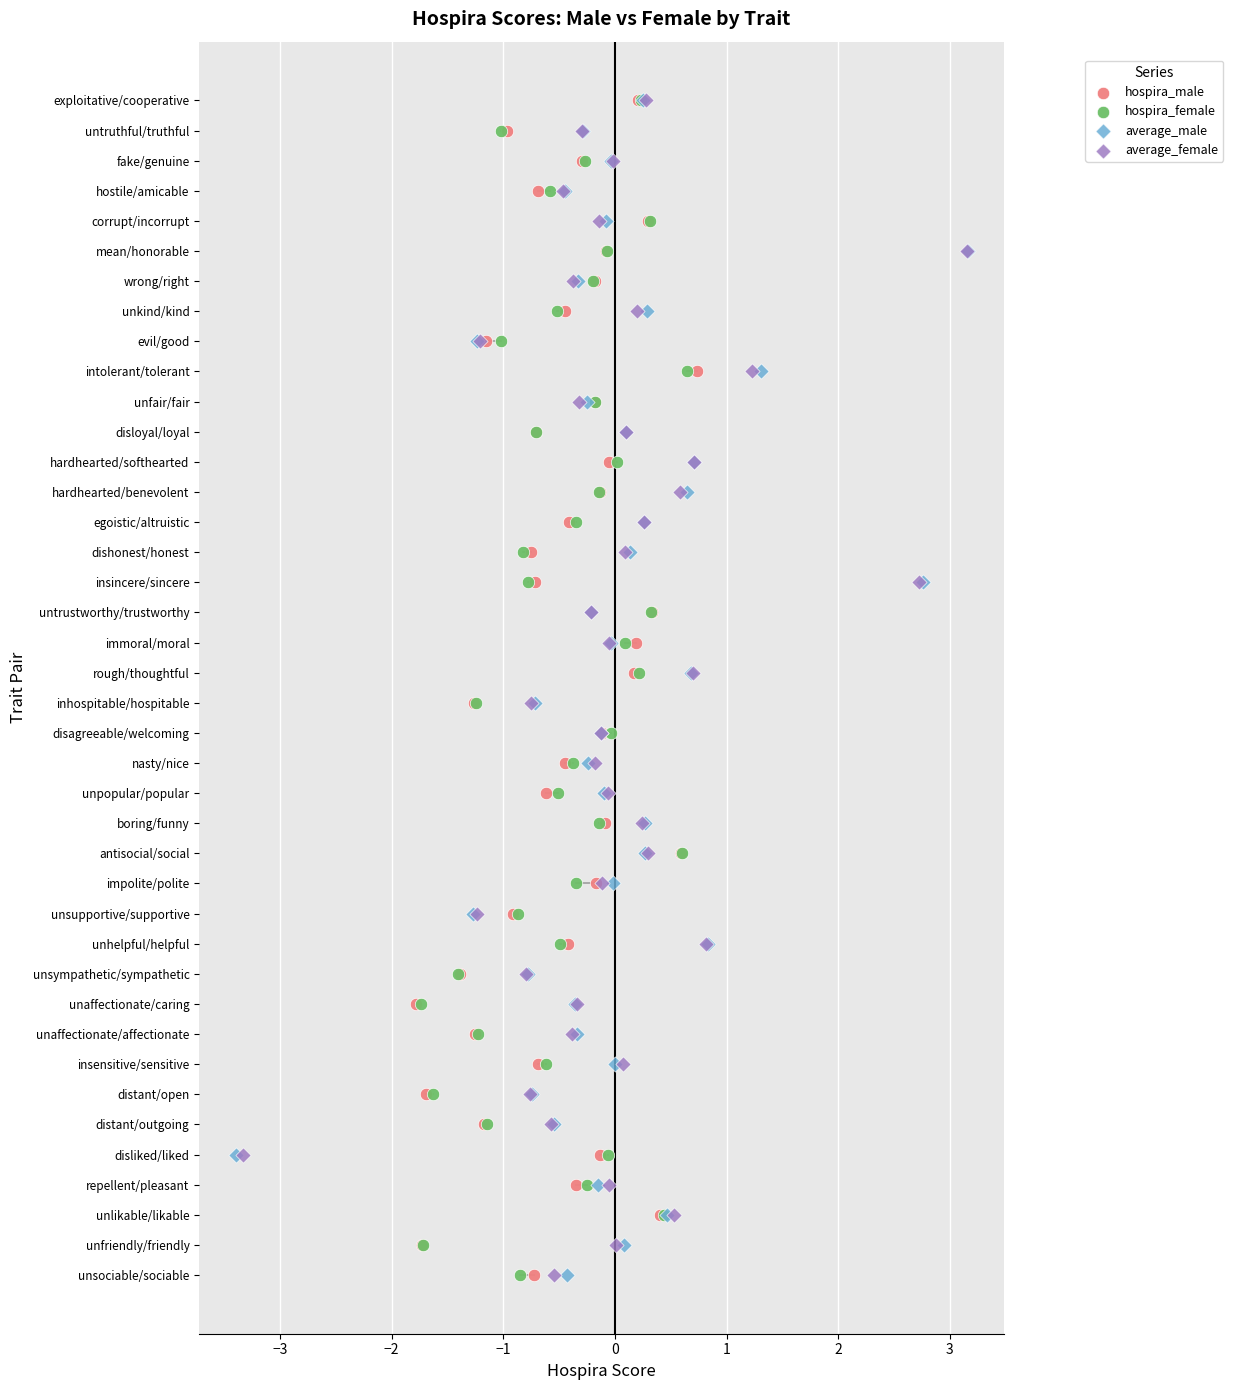

What are all the series names shown in the legend?

hospira_male, hospira_female, average_male, average_female